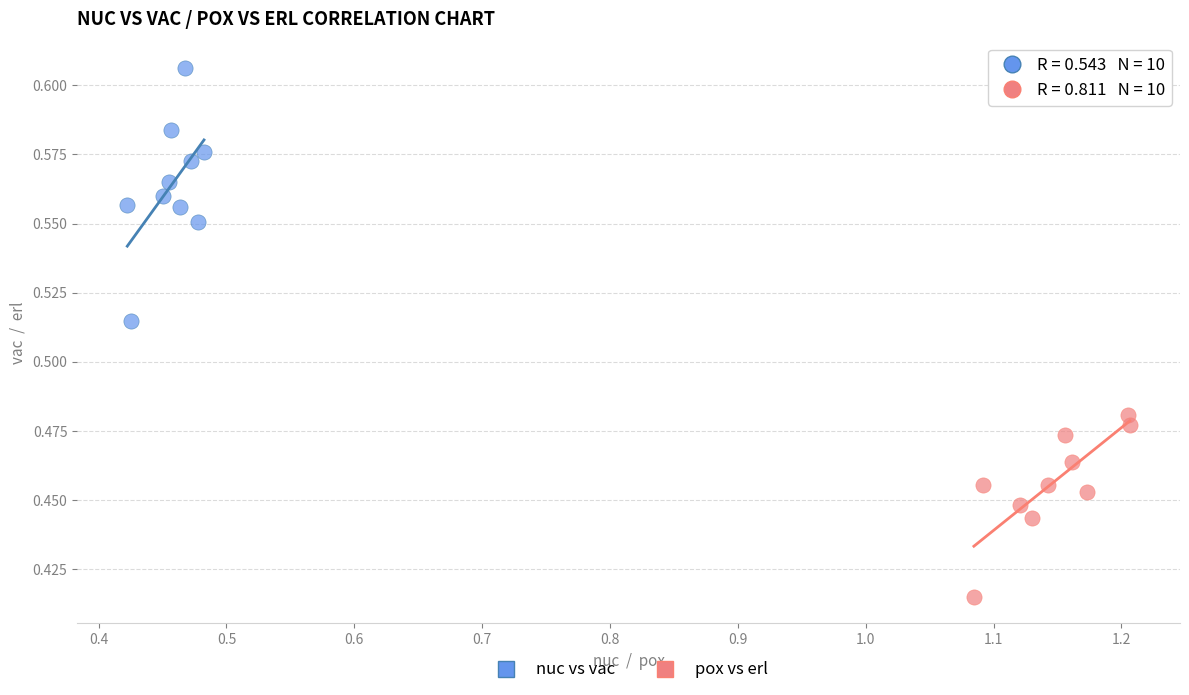

Which series has the widest spread of Y values?

nuc vs vac